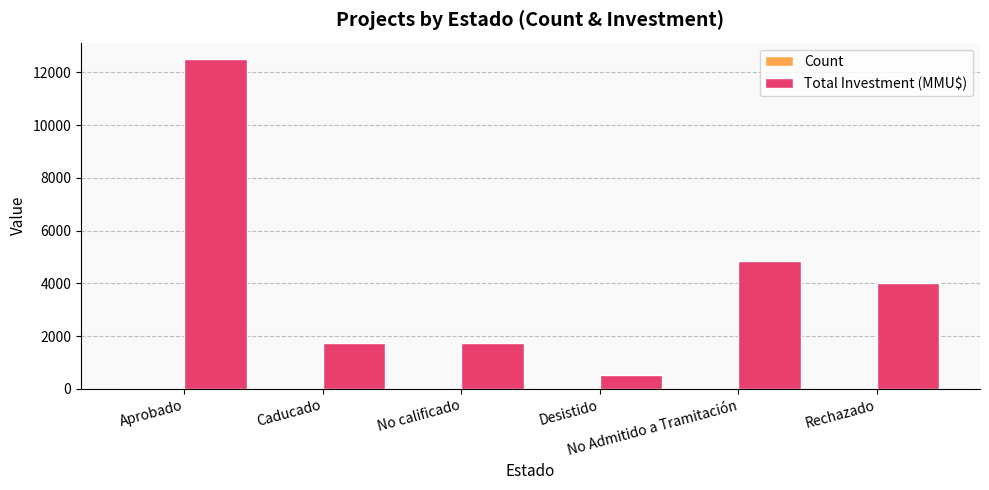

What is the sum of all Total Investment (MMU$) values?

25391